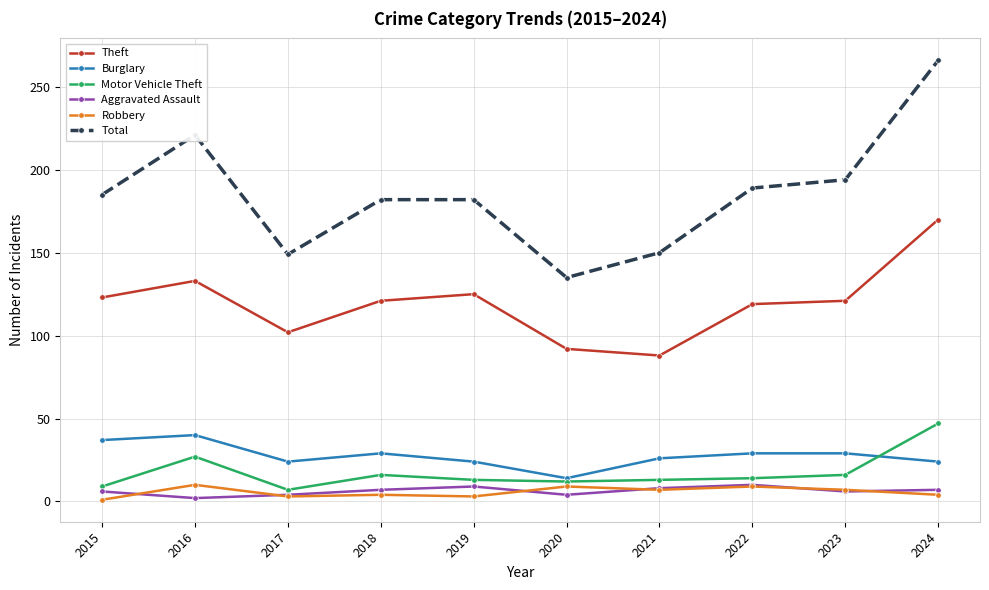

What is the sum of all Burglary values?

276